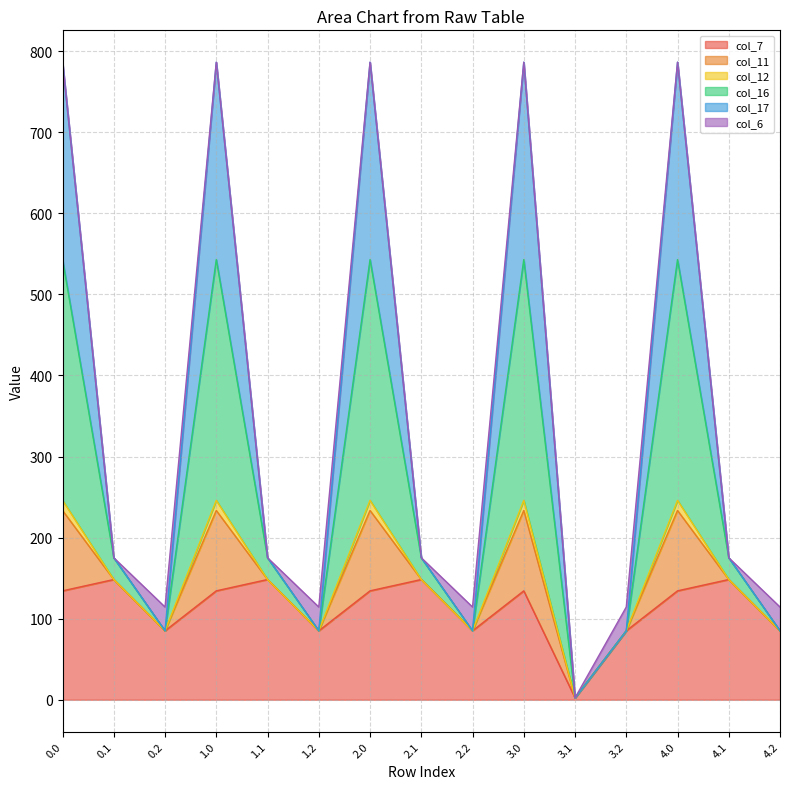

What is the maximum value for col_7?

148.3